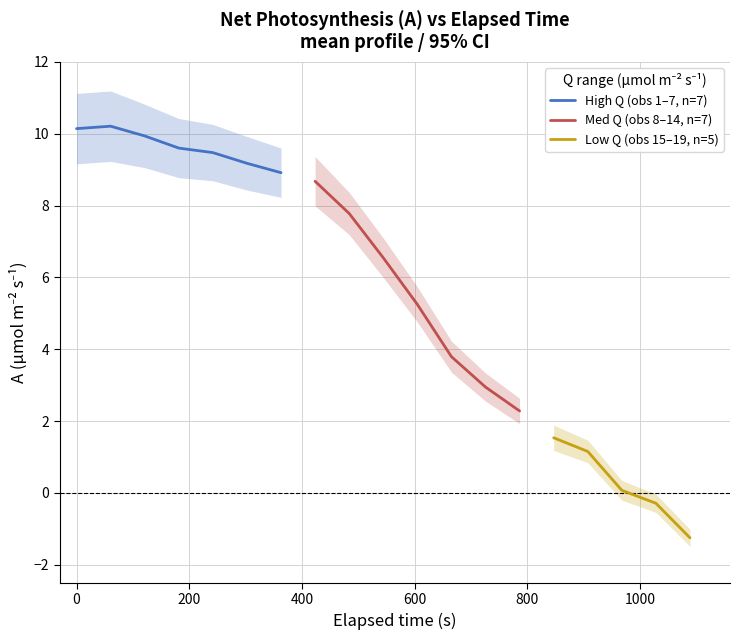

What is the lowest value of the High Q (obs 1–7, n=7) series?

8.9